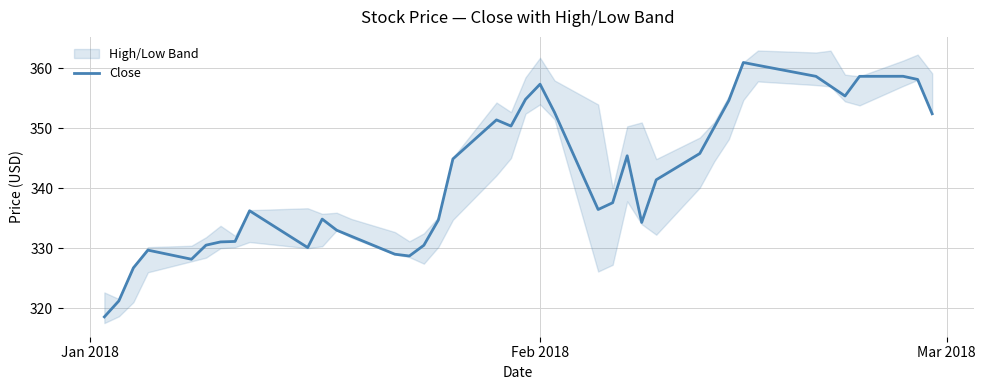

What is the highest value of the Close series?

361.0